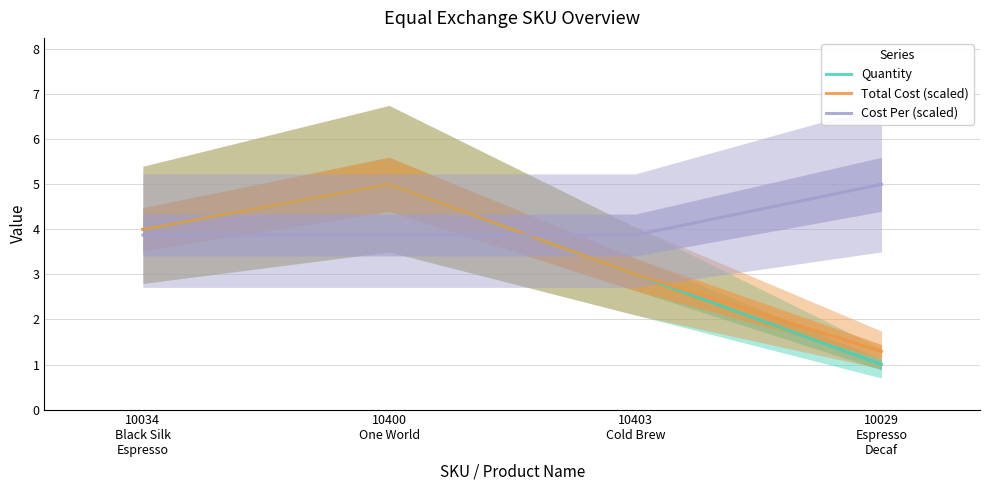

True or false: Total Cost (scaled) has a value of 4.0 at 10034
Black Silk
Espresso.

True